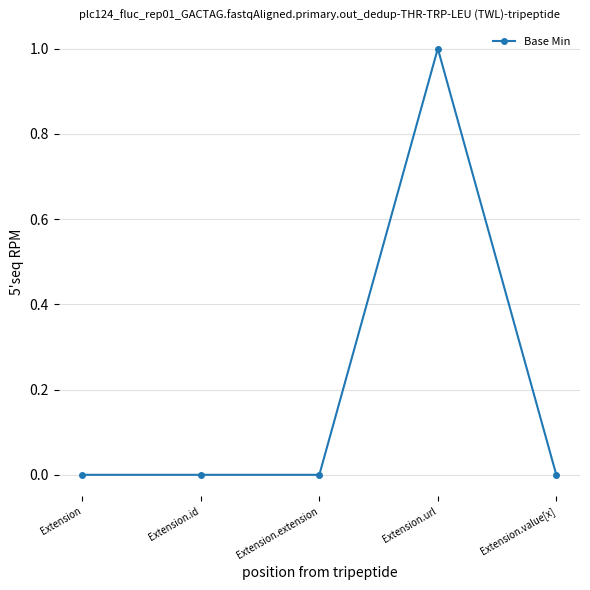

What is the change in value from Extension.url to Extension.value[x]?

-1